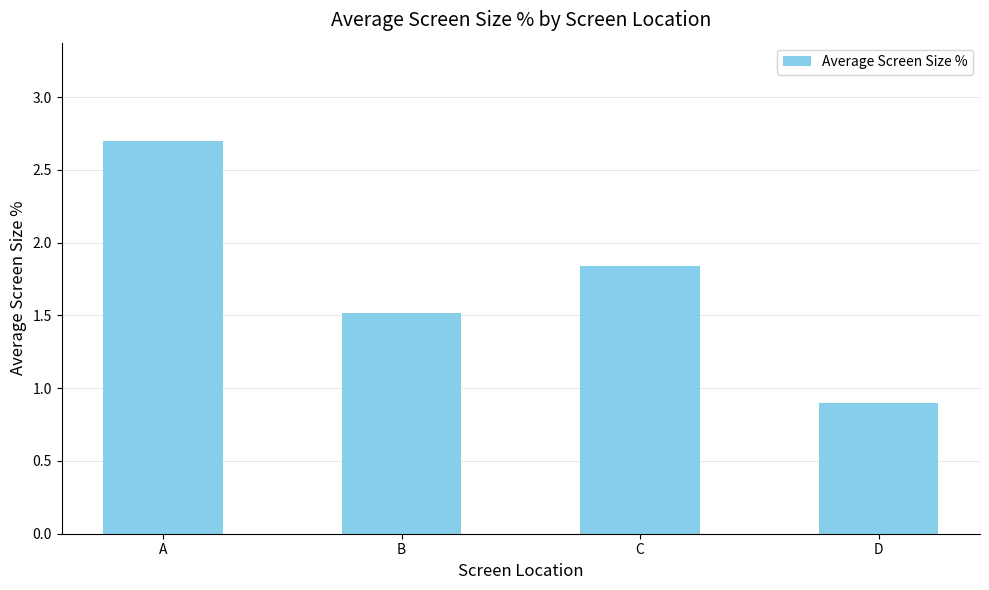

Which has a higher value, B or C?

C